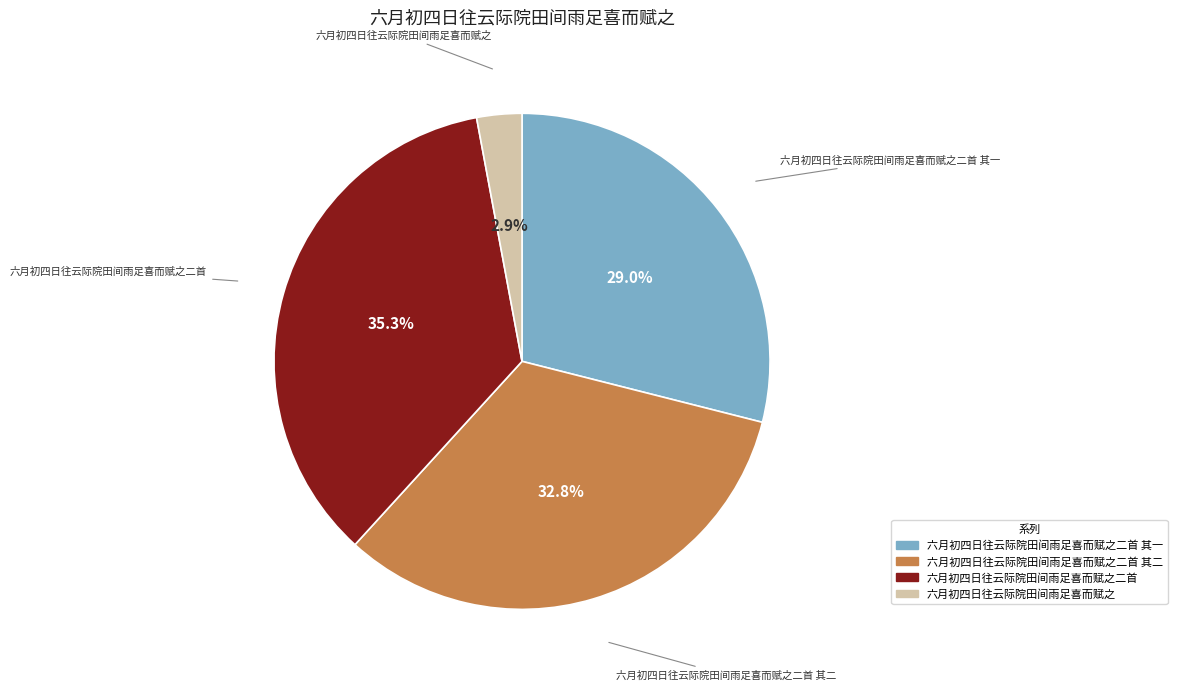

What is the ratio of the value at 六月初四日往云际院田间雨足喜而赋之二首 to the value at 六月初四日往云际院田间雨足喜而赋之二首 其一?

1.2